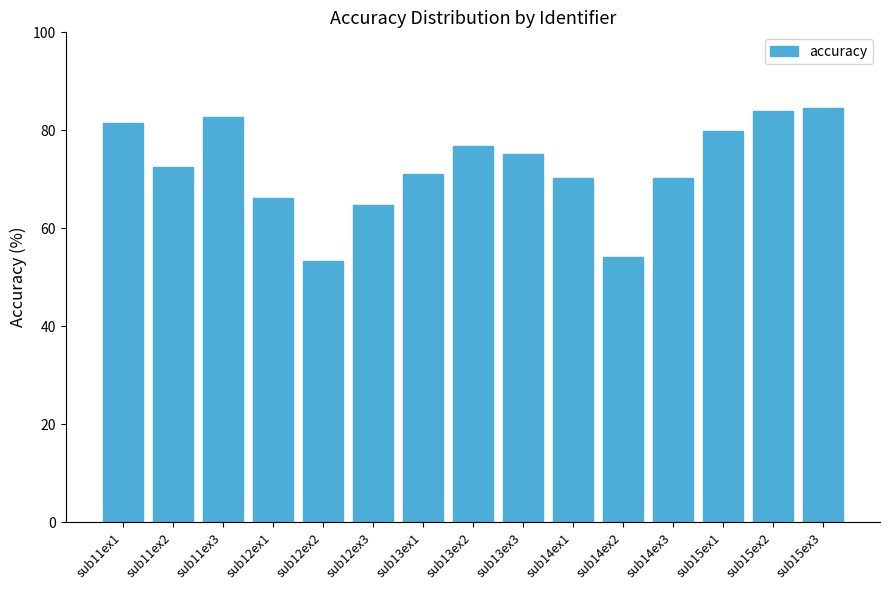

What is the smallest value displayed?

53.4